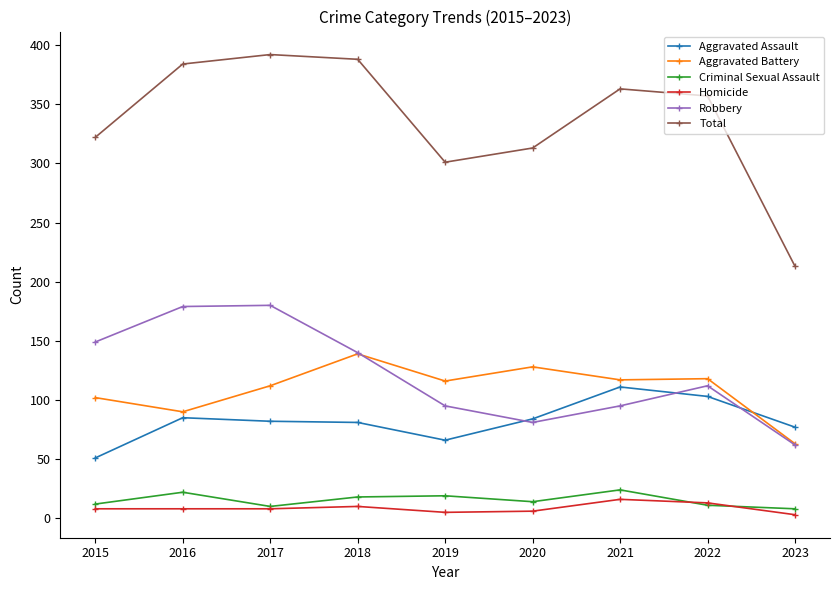

In Criminal Sexual Assault, how many points are higher than both neighbors (excluding endpoints)?

3